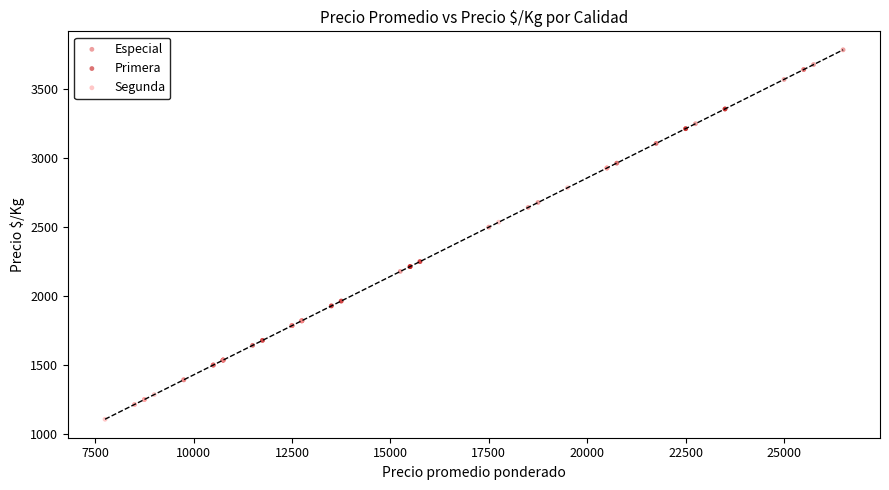

Which series reaches the minimum Y coordinate?

Segunda